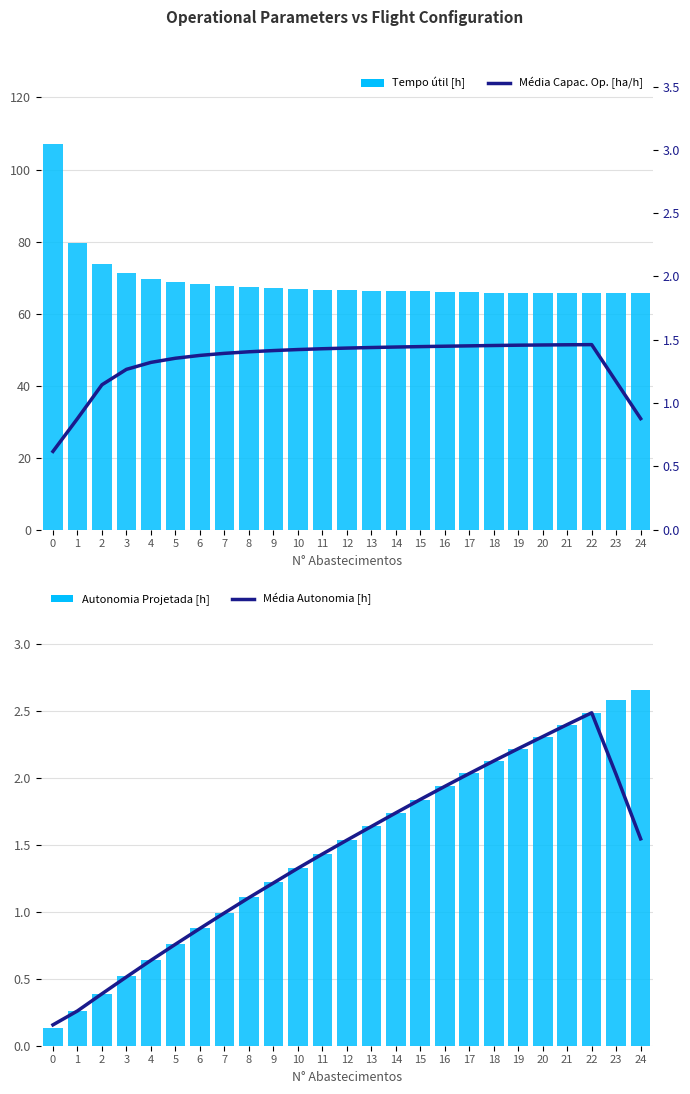

Which series has the largest total across all categories?

Tempo útil [h]